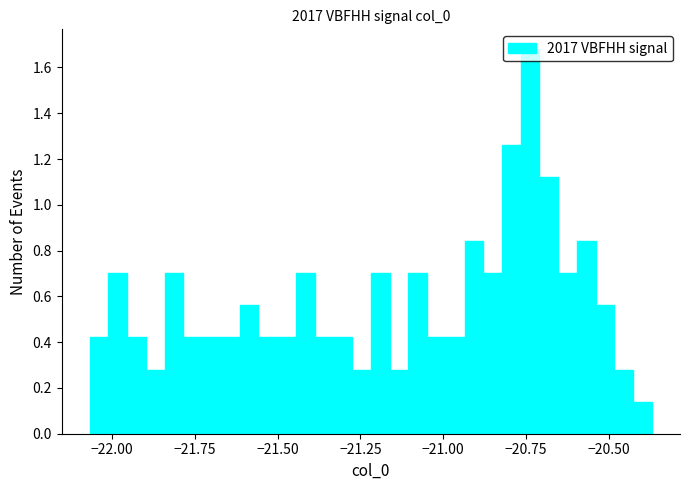

Read against the x-axis, roughly where is the centre of the tallest bar?

-20.75